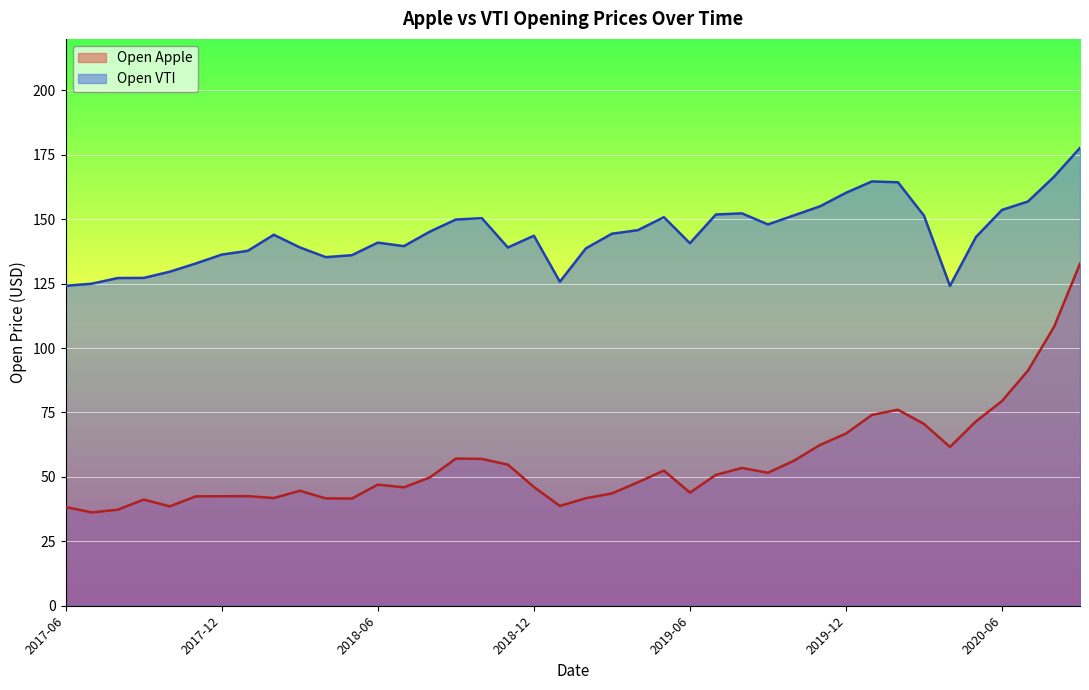

What is the label of the 5th point from the right?

2020-05